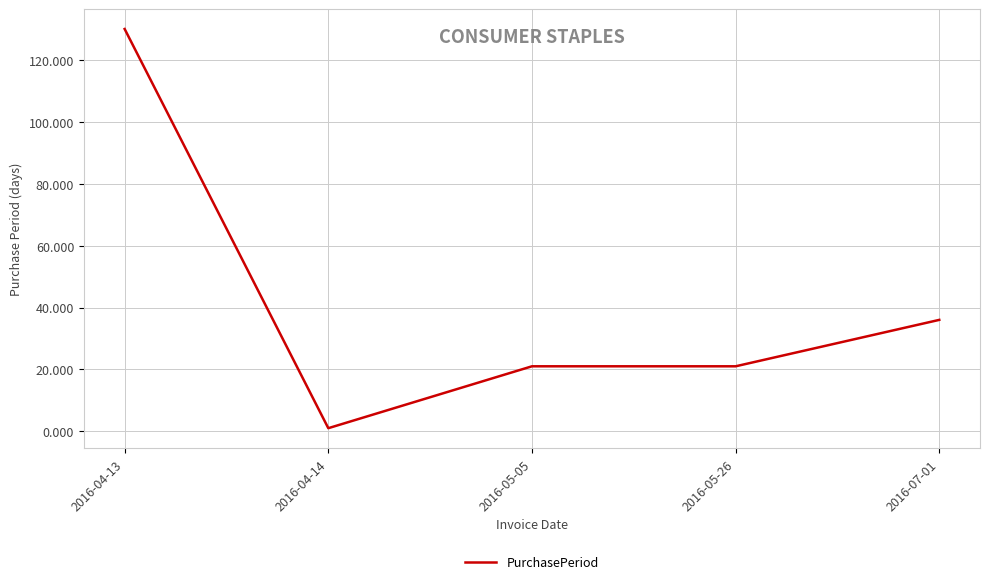

Which category has the highest value across all series?

2016-04-13